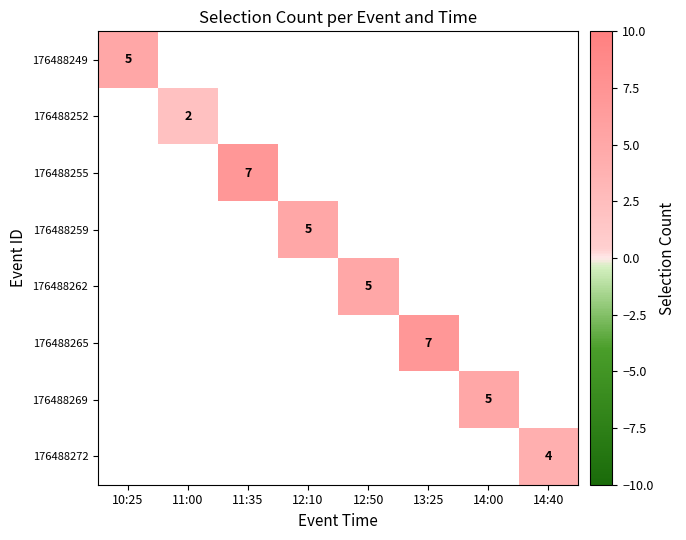

At how many categories does at least one series exceed 6?

2